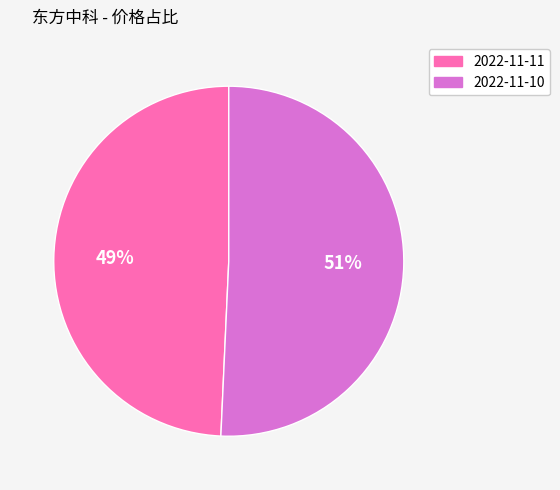

To the nearest percent, what is the average slice percentage?

50%